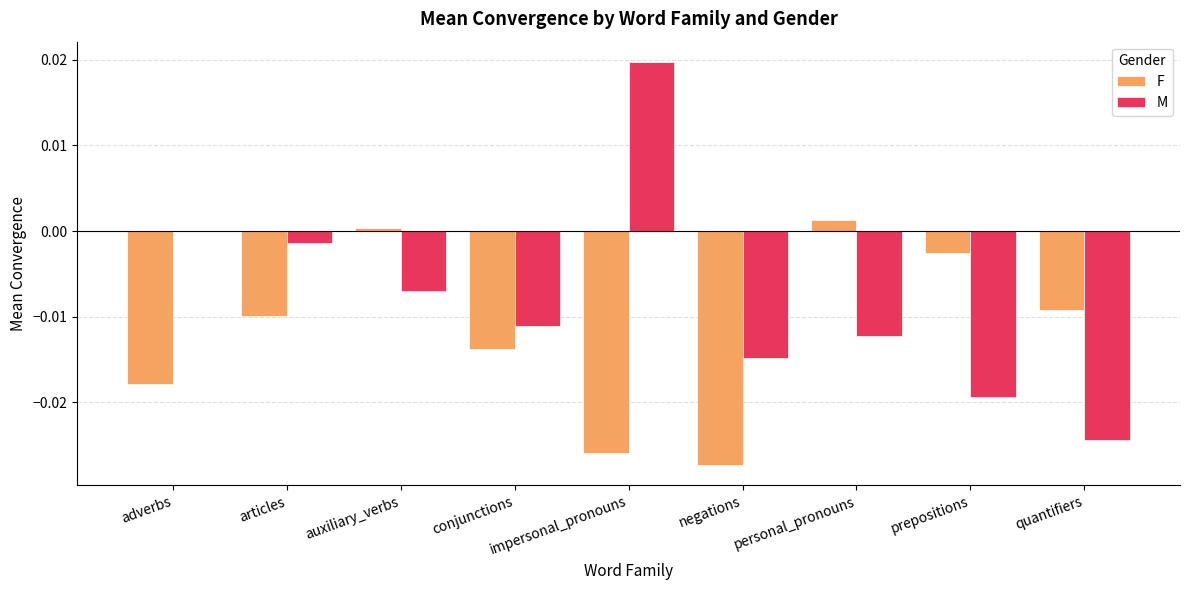

Which series changed the most between conjunctions and quantifiers?

M